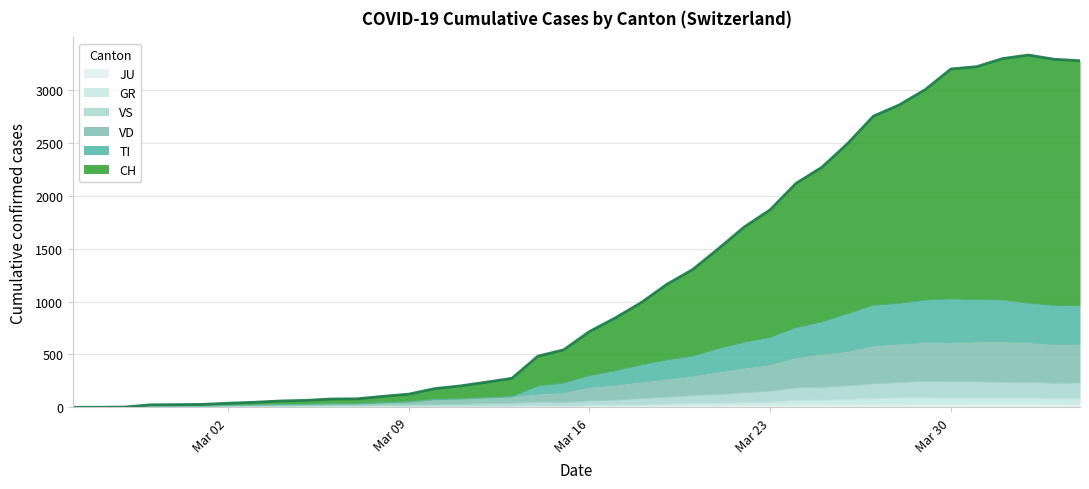

Does the chart have visible grid lines?

Yes